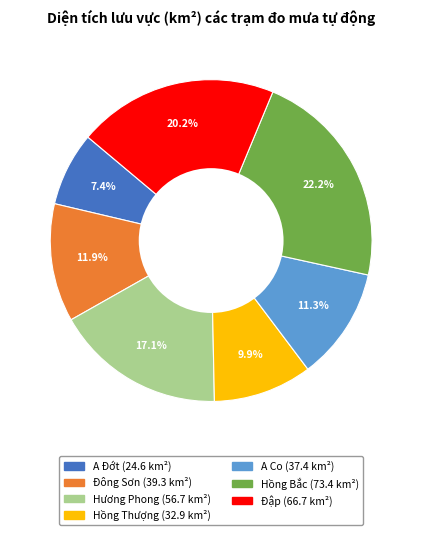

True or false: A Đớt accounts for 2% of the total.

False